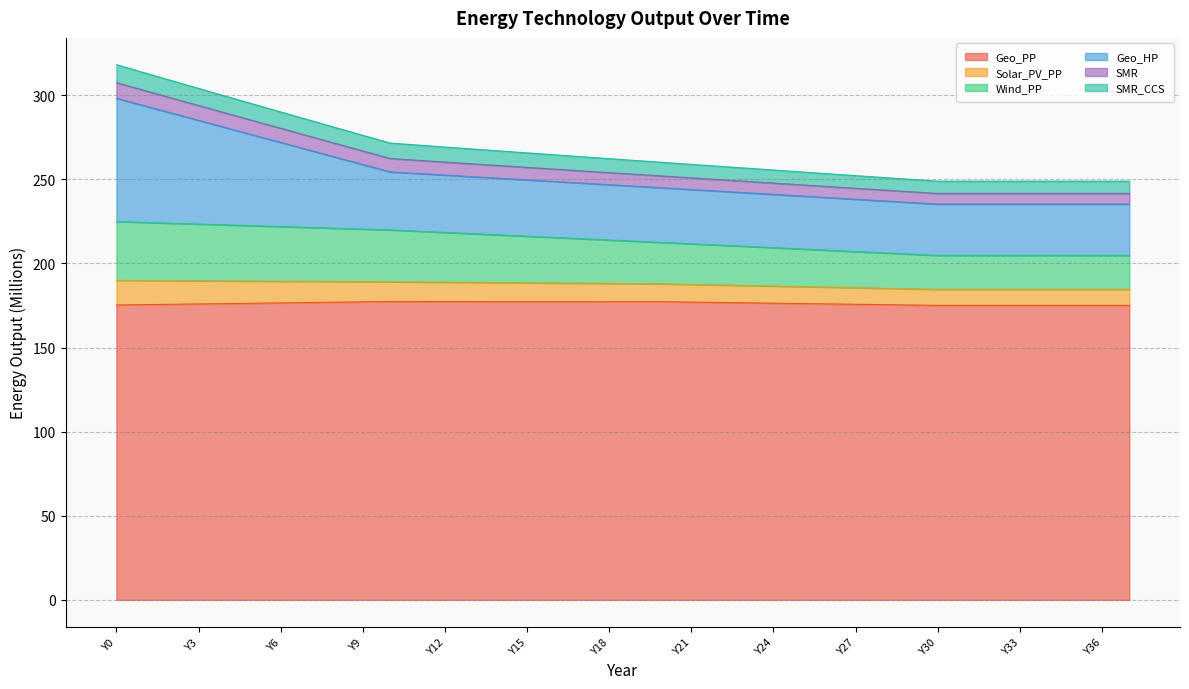

At which label does Geo_PP reach its minimum?

Y30